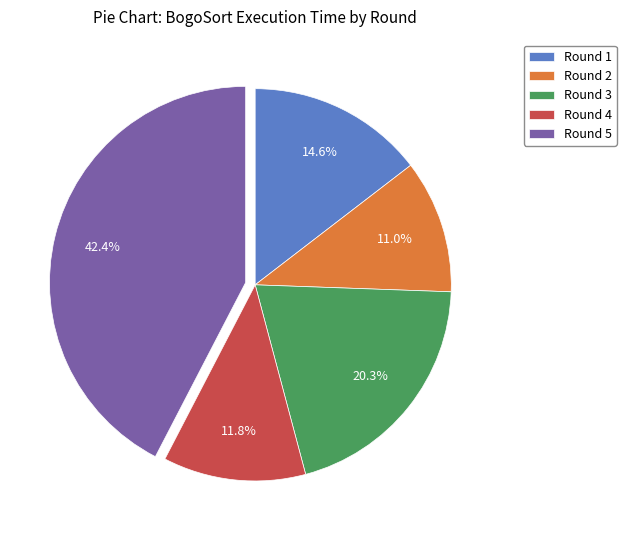

What portion of the pie excludes Round 1?

85.4%